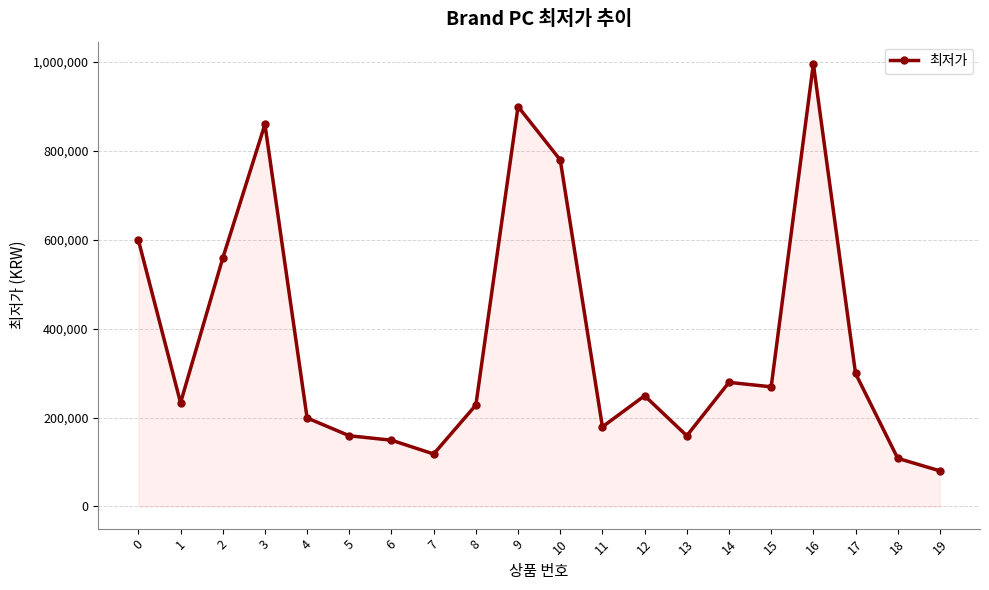

What is the value of the 6th point from the left?

159000